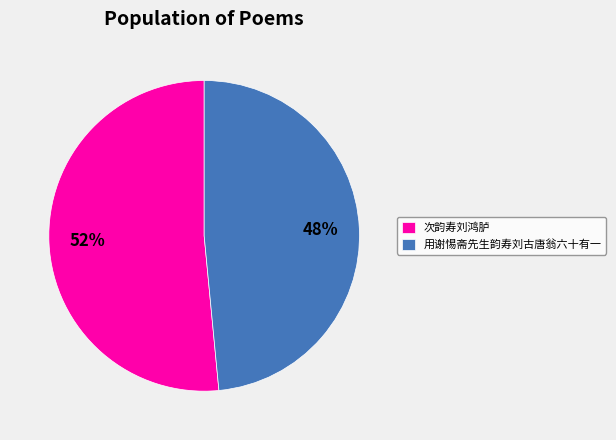

To the nearest percent, what is the average slice percentage?

50%